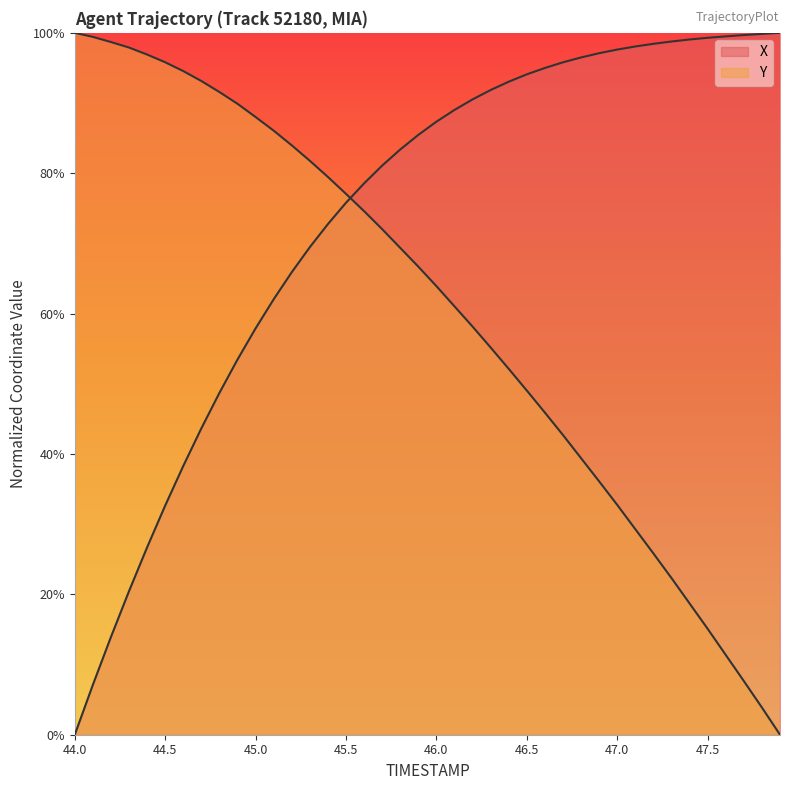

What is the label of the 35th point from the right?

44.5